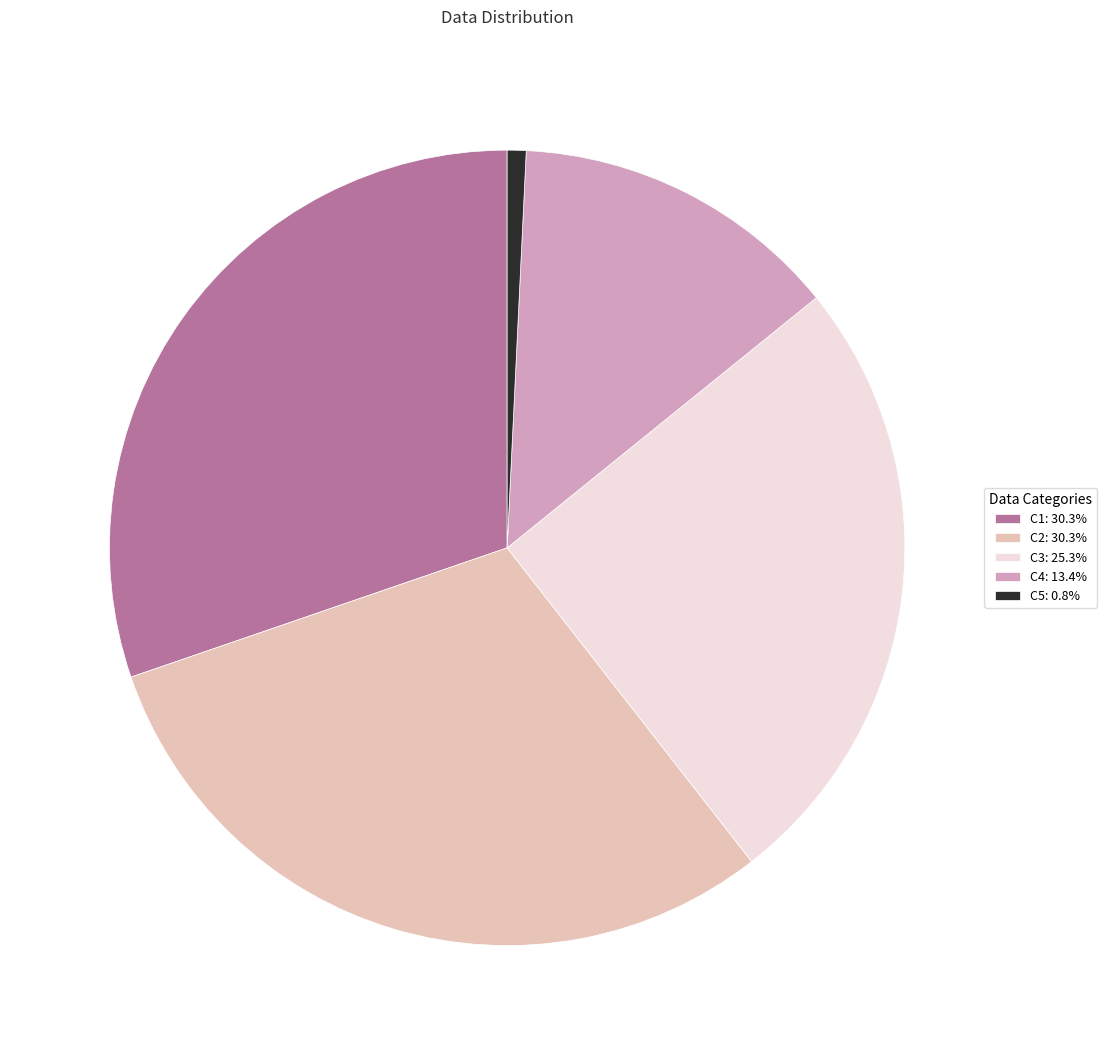

Is the sum of C3: 25.3% and C5: 0.8% greater than half?

No